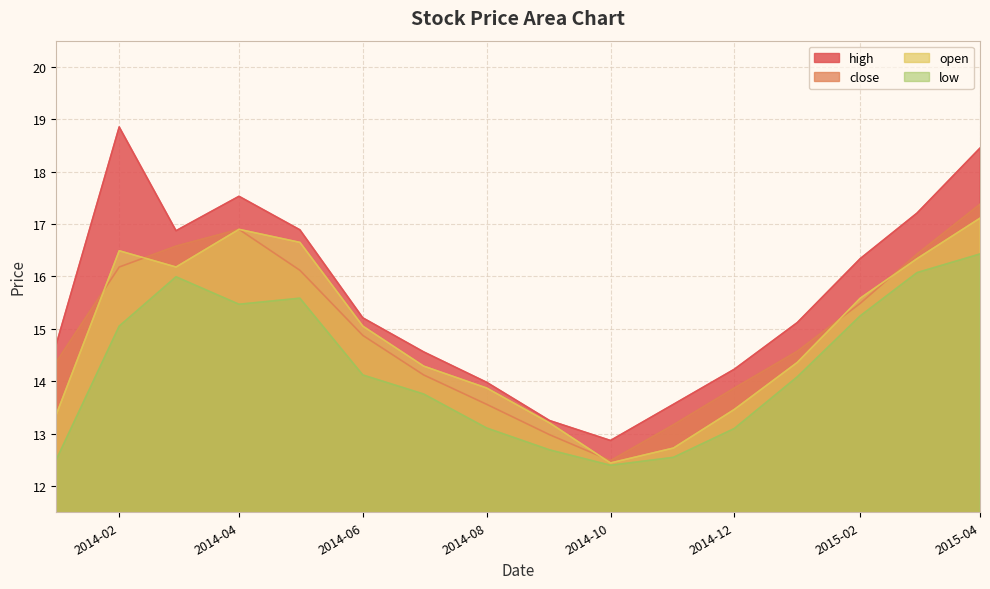

Reading left to right, extract all data points from this chart.

high: 14.7	18.9	16.9	17.5	16.9	15.2	14.6	14.0	13.2	12.9	13.6	14.2	15.1	16.3	17.2	18.4
close: 14.4	16.2	16.6	16.9	16.1	14.9	14.1	13.6	13.0	12.5	13.2	13.9	14.6	15.5	16.4	17.4
open: 13.4	16.5	16.2	16.9	16.7	15.1	14.3	13.9	13.2	12.4	12.7	13.5	14.4	15.6	16.3	17.1
low: 12.5	15.1	16.0	15.5	15.6	14.1	13.8	13.1	12.7	12.4	12.5	13.1	14.1	15.2	16.1	16.4